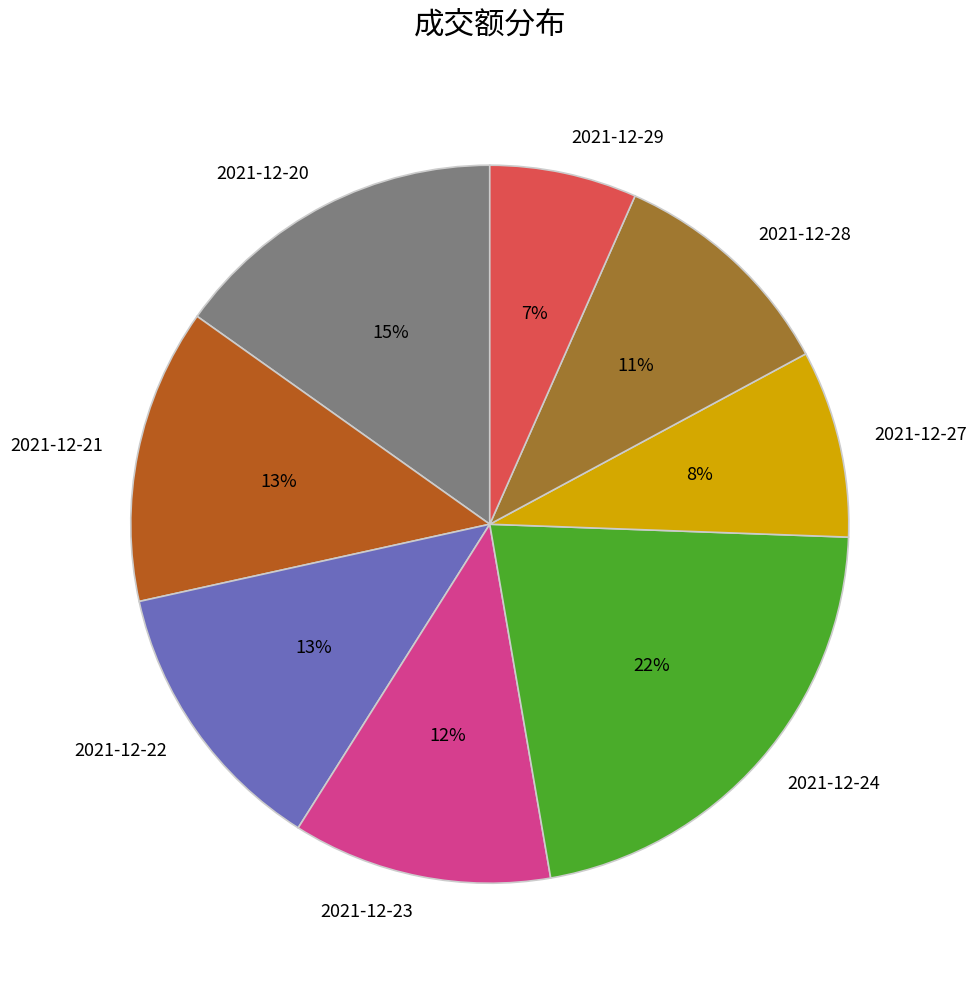

To the nearest percent, what percentage of the pie is 2021-12-28?

11%